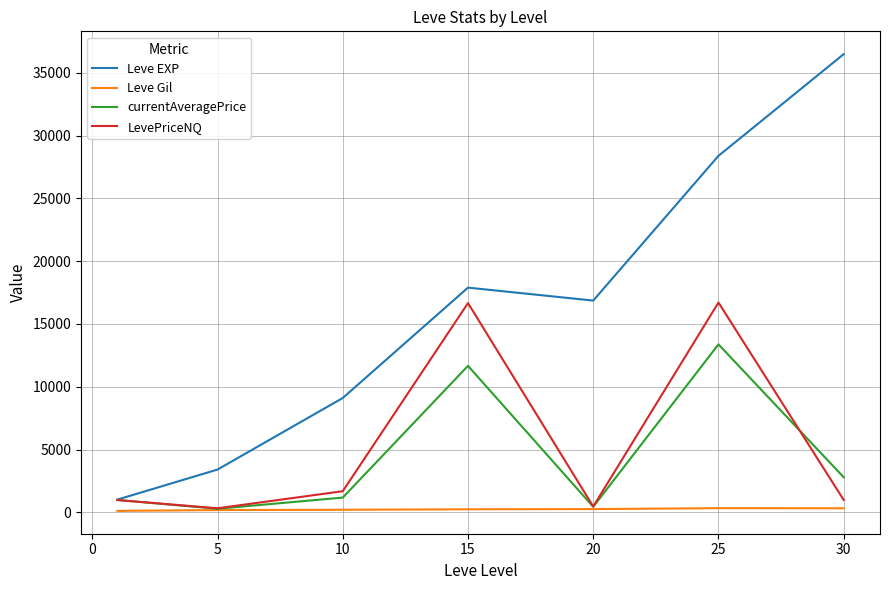

What is the sum of all Leve EXP values?

113171.2